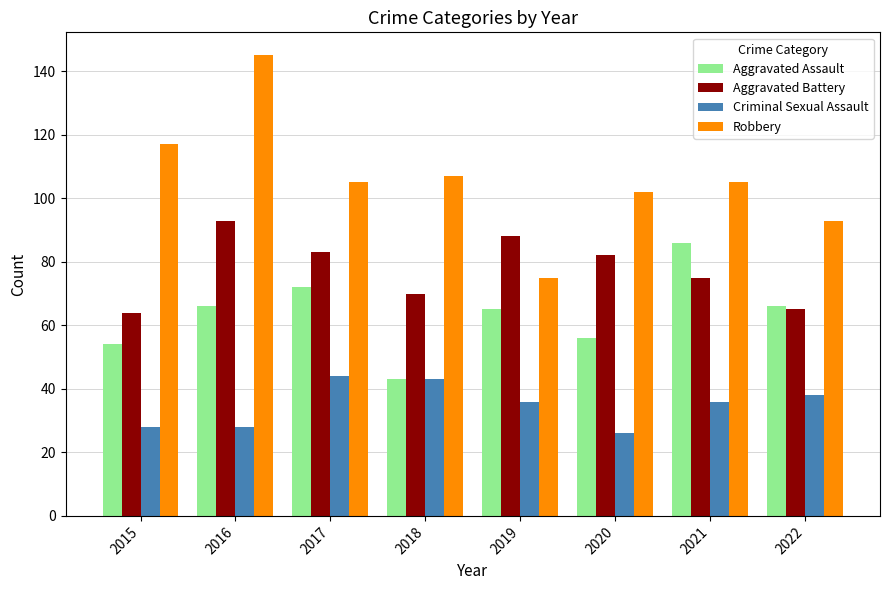

Count the number of data series in this chart.

4